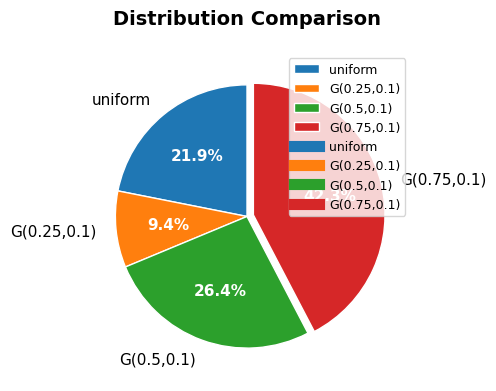

To the nearest percent, what is the difference between the largest and smallest slice percentages?

33%